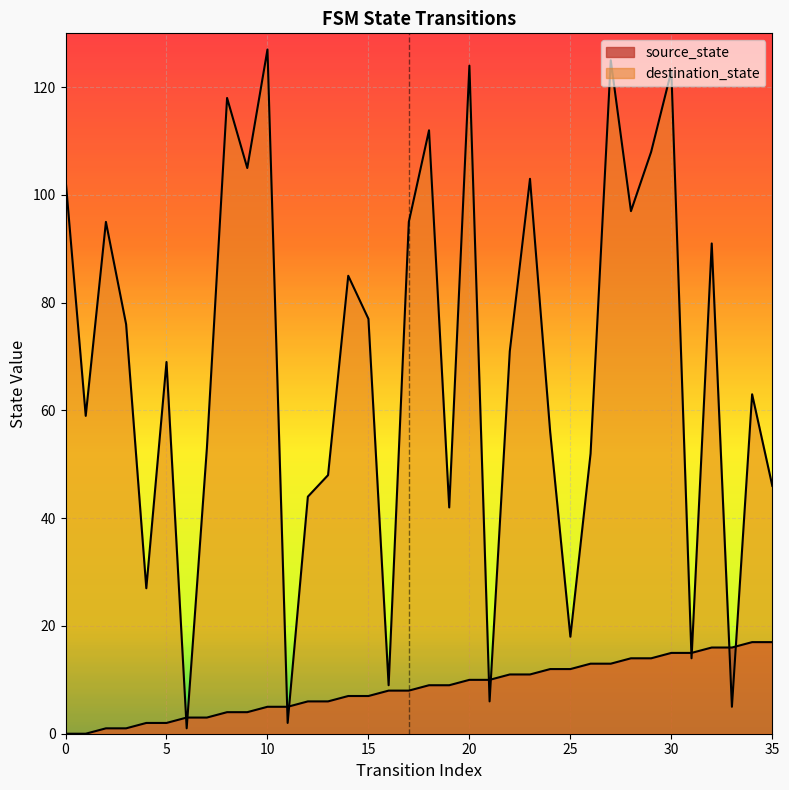

How many intersections are there between source_state and destination_state?

10